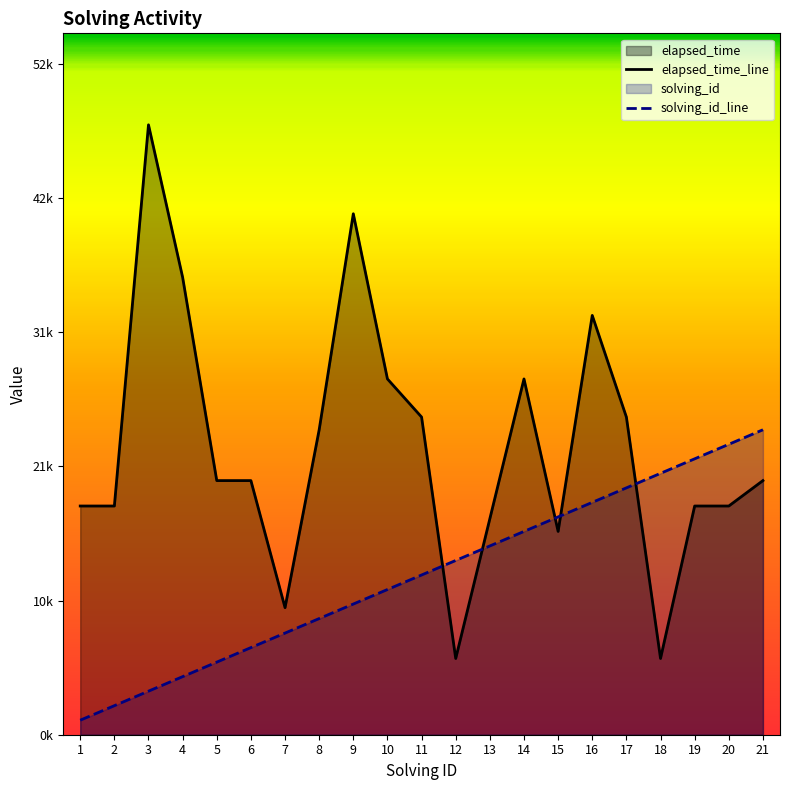

What is the difference between the solving_id_line values at 16 and 19?

3428.6